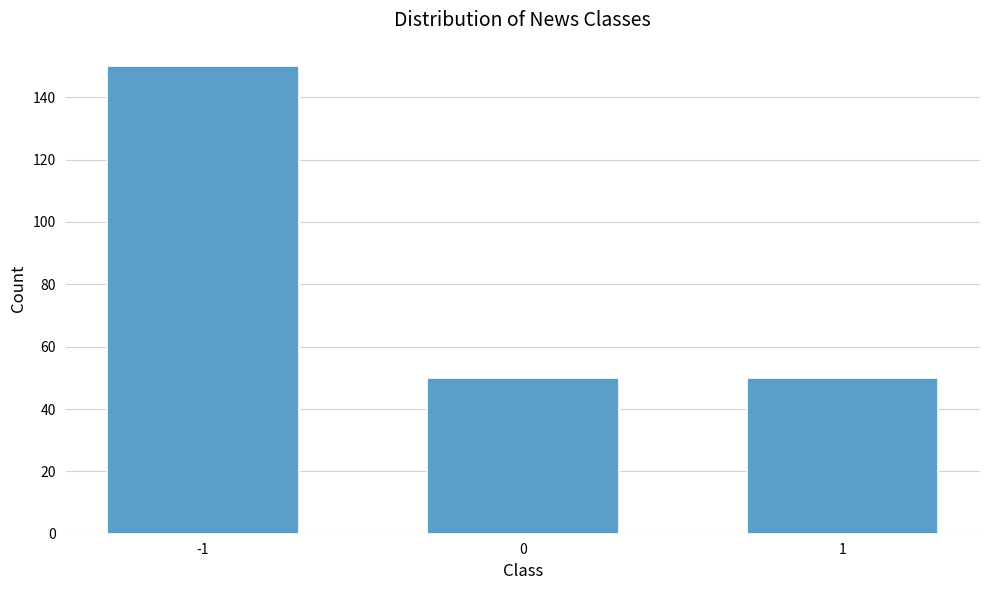

Reading left to right, list all the values displayed in this chart.

-1=150	0=50	1=50